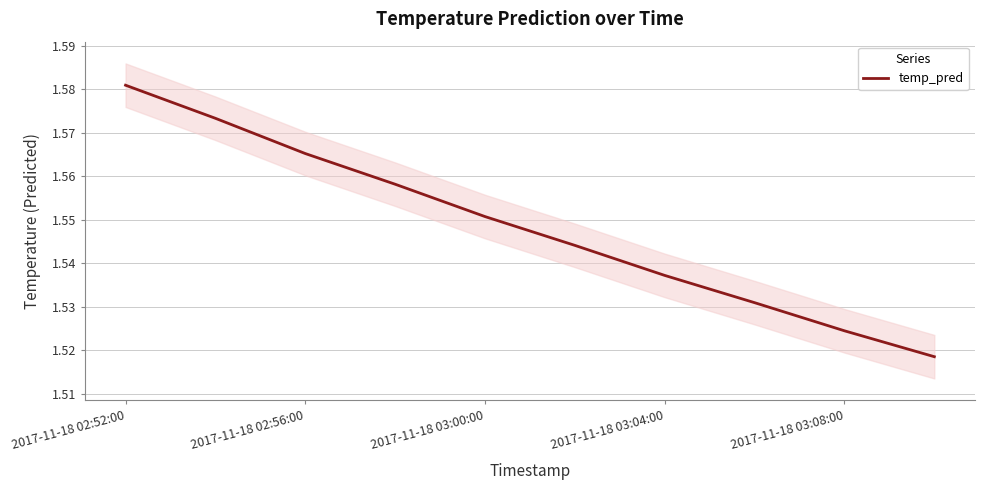

True or false: there are more than 1 points higher than both neighbors.

False